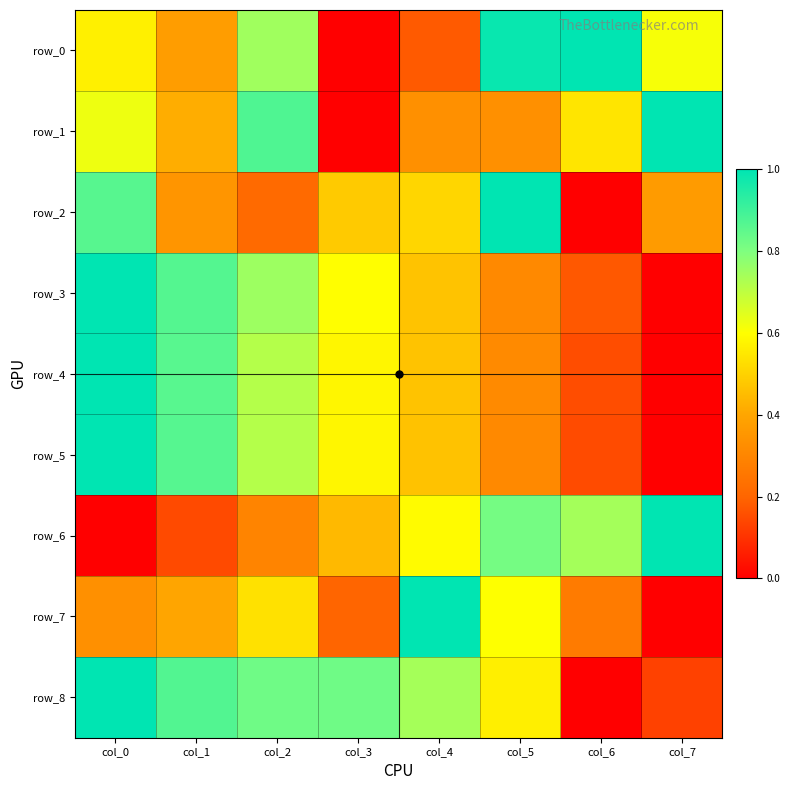

At how many categories does at least one series exceed 0?

8